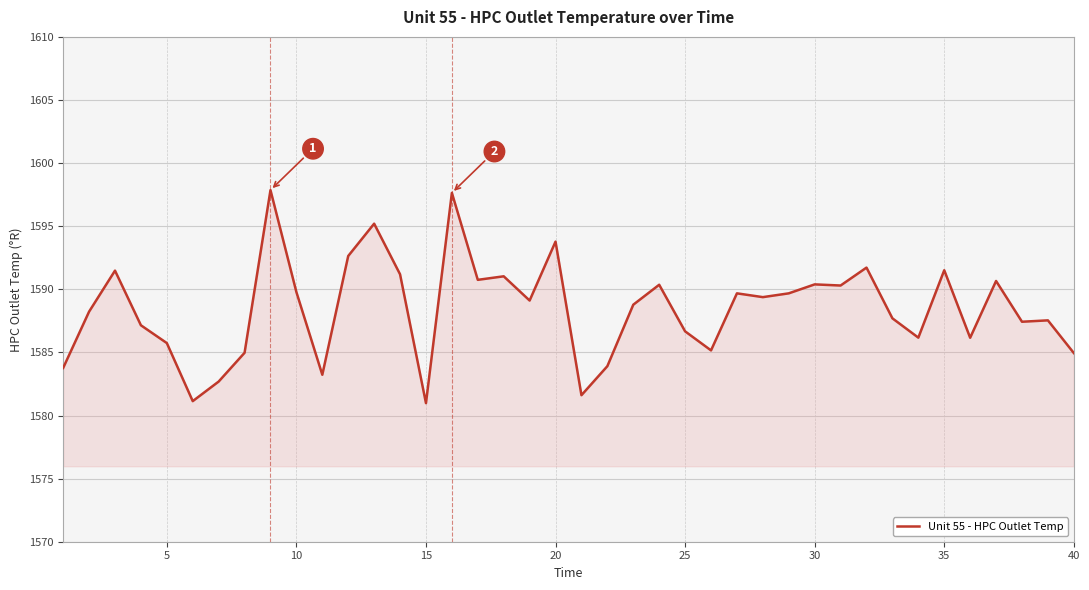

What is the maximum value shown in the chart?

1597.9